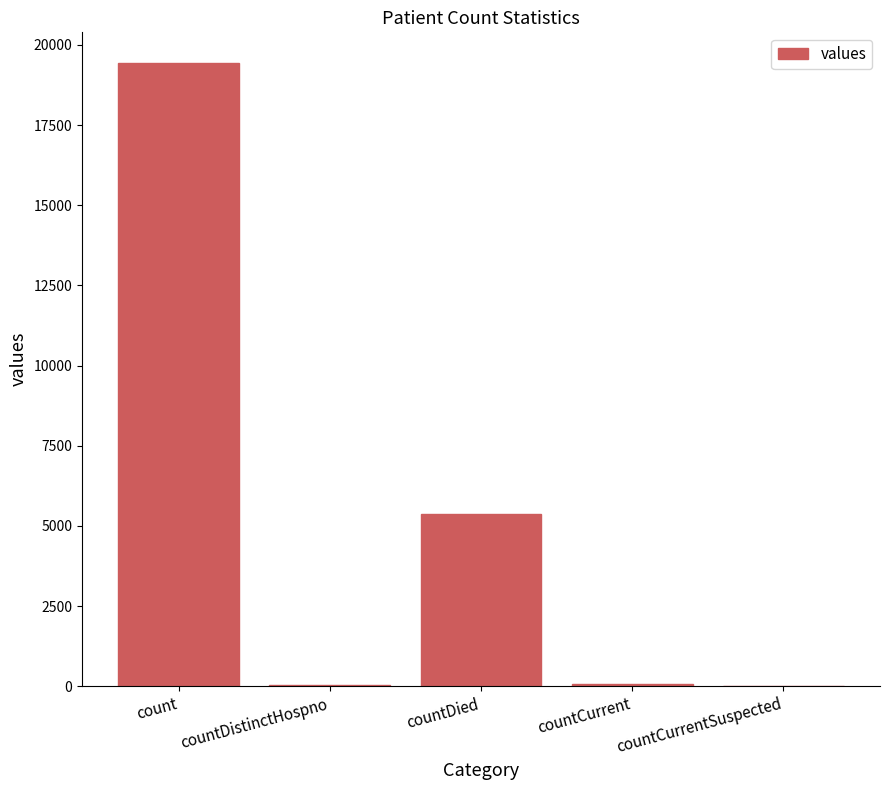

What is the change in value from count to countDistinctHospno?

-19382